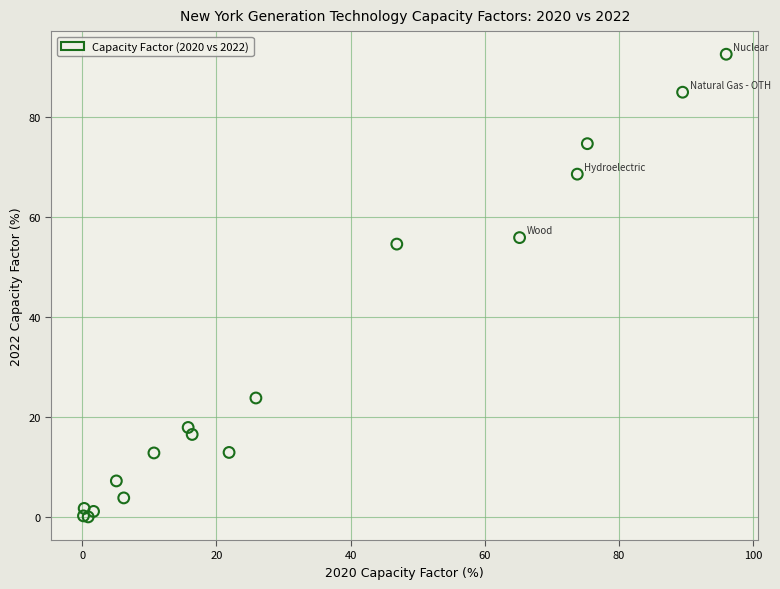

What Y value in the scatter plot is closest to 46?

54.6